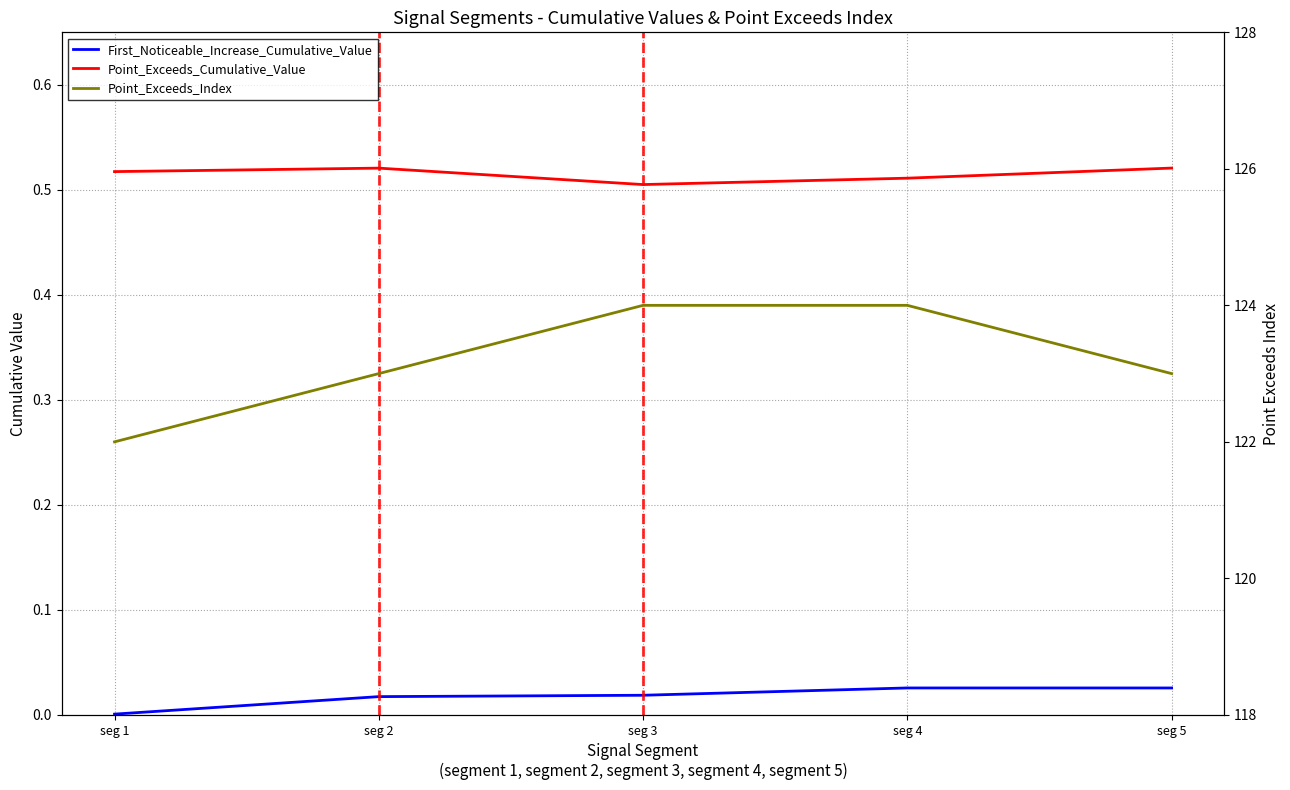

Does the chart display data point markers on the line(s)?

No